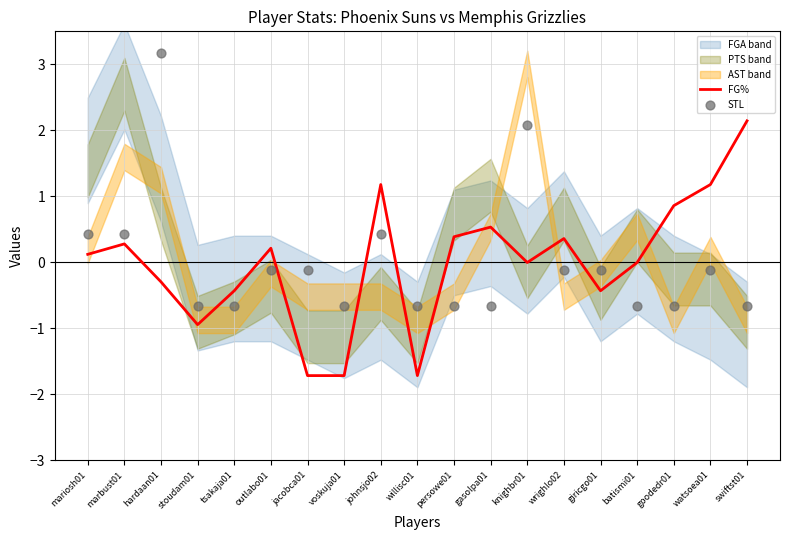

Is it true that FG% equals -1.7 at voskuja01?

True